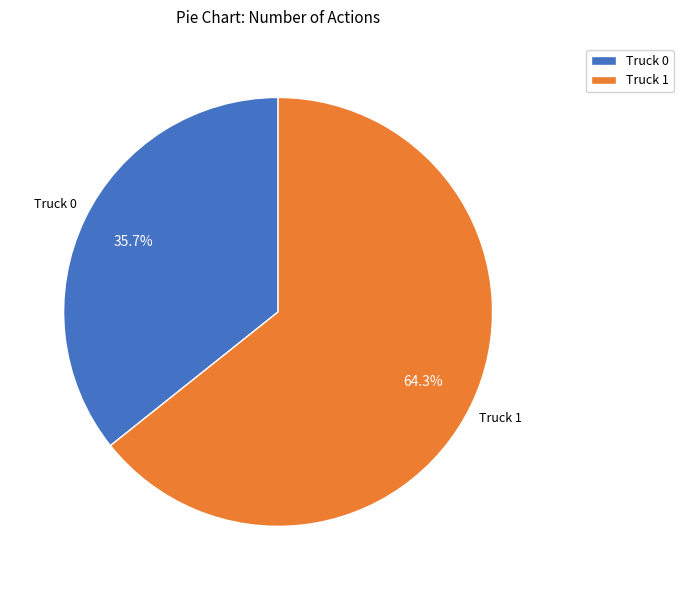

True or false: Truck 1 accounts for 75% of the total.

False